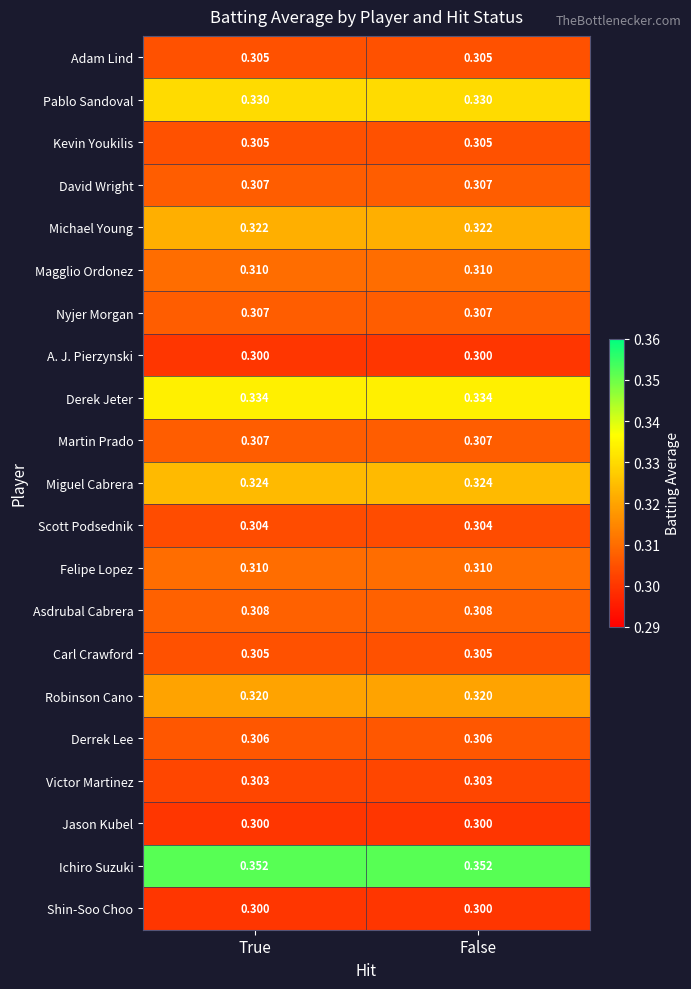

Is the value of Magglio Ordonez at False greater than the value of Derek Jeter at True?

No